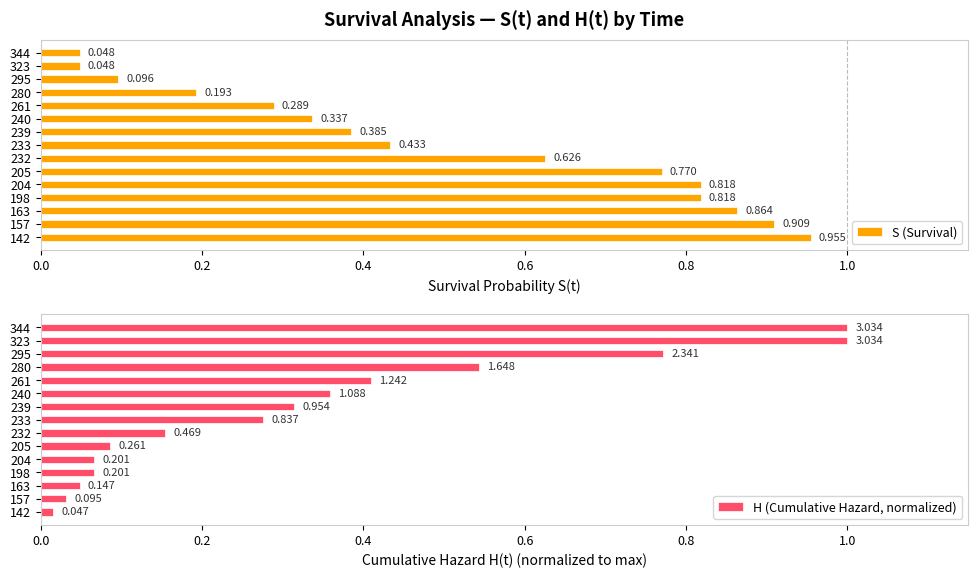

Reading right to left, extract all data points from this chart.

S (Survival): 0.0	0.0	0.1	0.2	0.3	0.3	0.4	0.4	0.6	0.8	0.8	0.8	0.9	0.9	1.0
H (Cumulative Hazard, normalized): 1.0	1.0	0.8	0.5	0.4	0.4	0.3	0.3	0.2	0.1	0.1	0.1	0.0	0.0	0.0